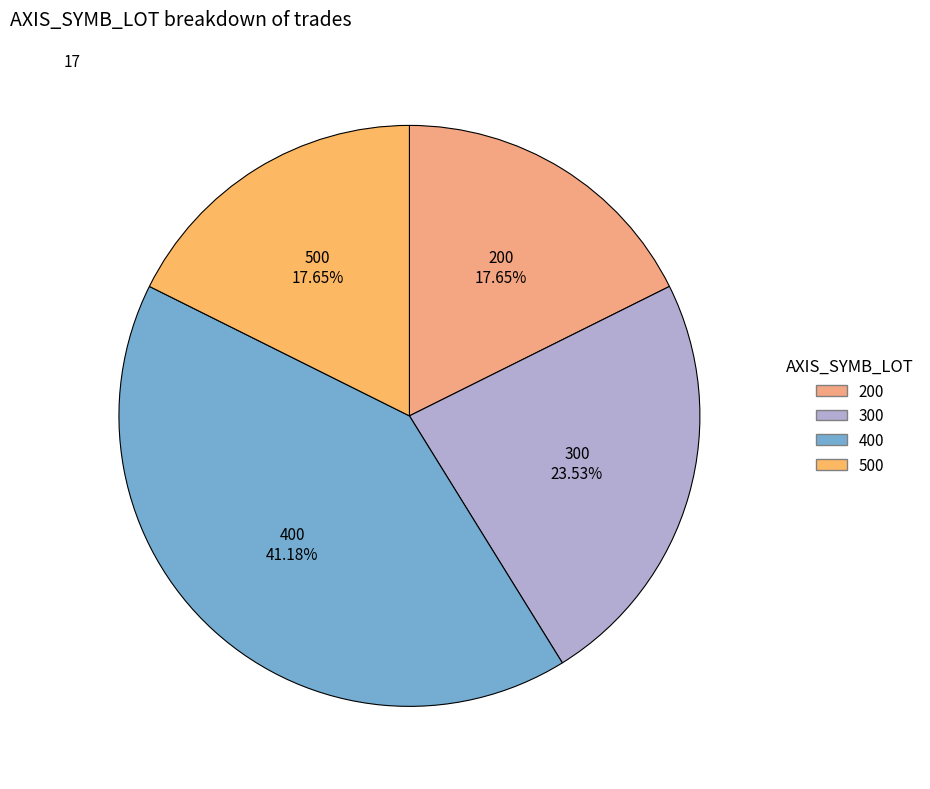

To the nearest percent, what portion does 300 represent?

24%